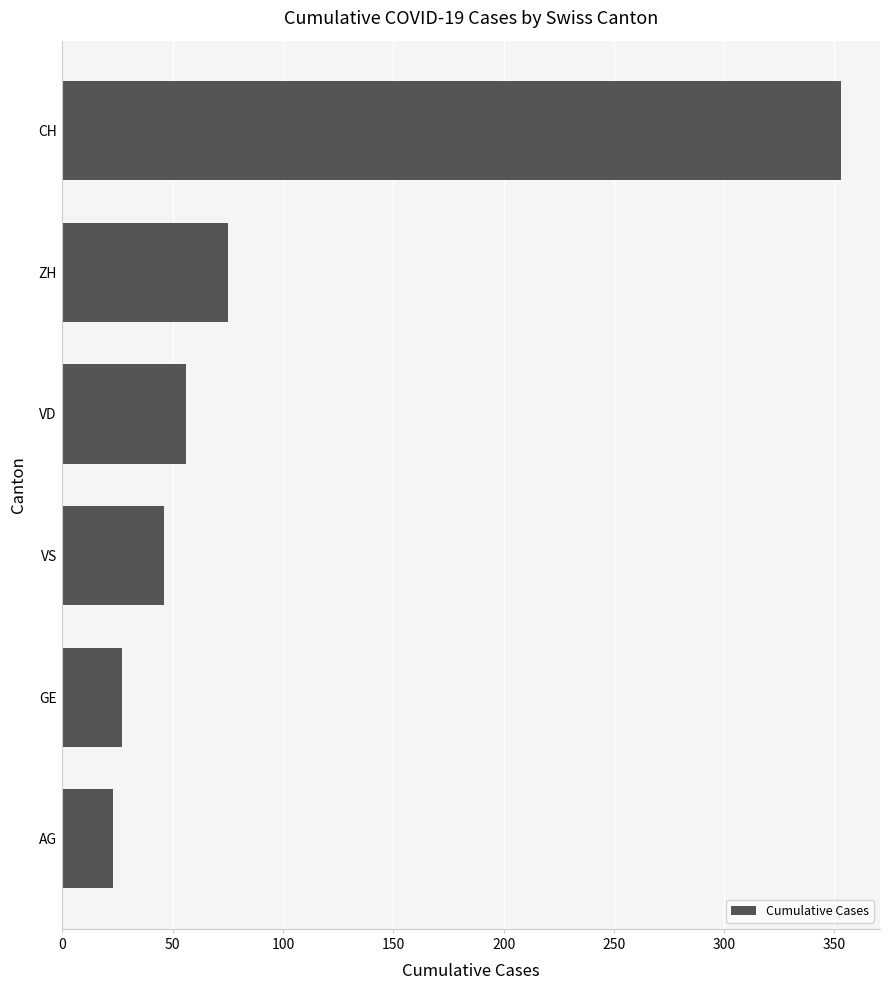

List the labels in order of value, largest first.

CH, ZH, VD, VS, GE, AG